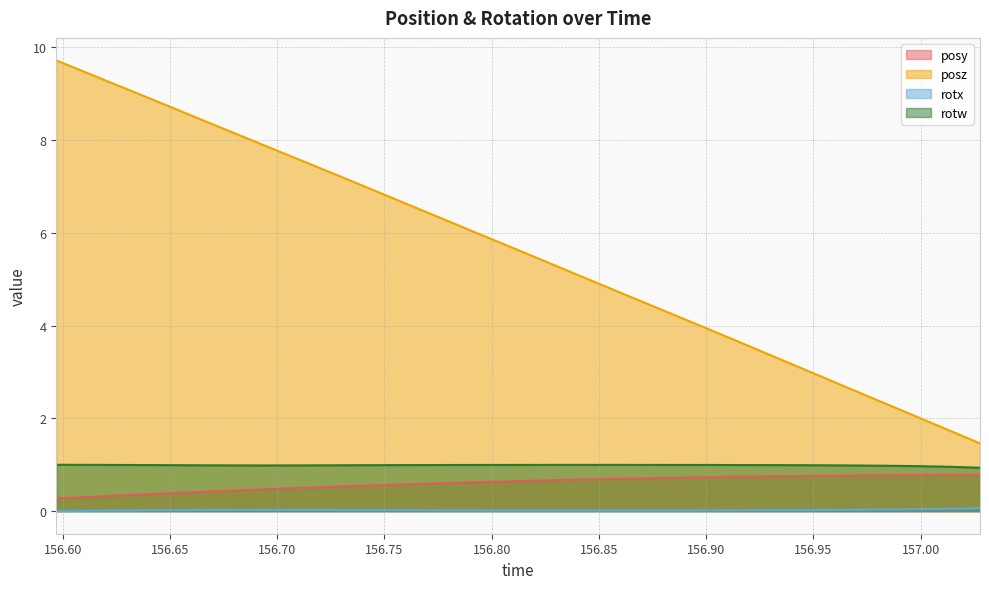

Is the value of rotx at 156.9303 greater than the value of posz at 156.7495?

No